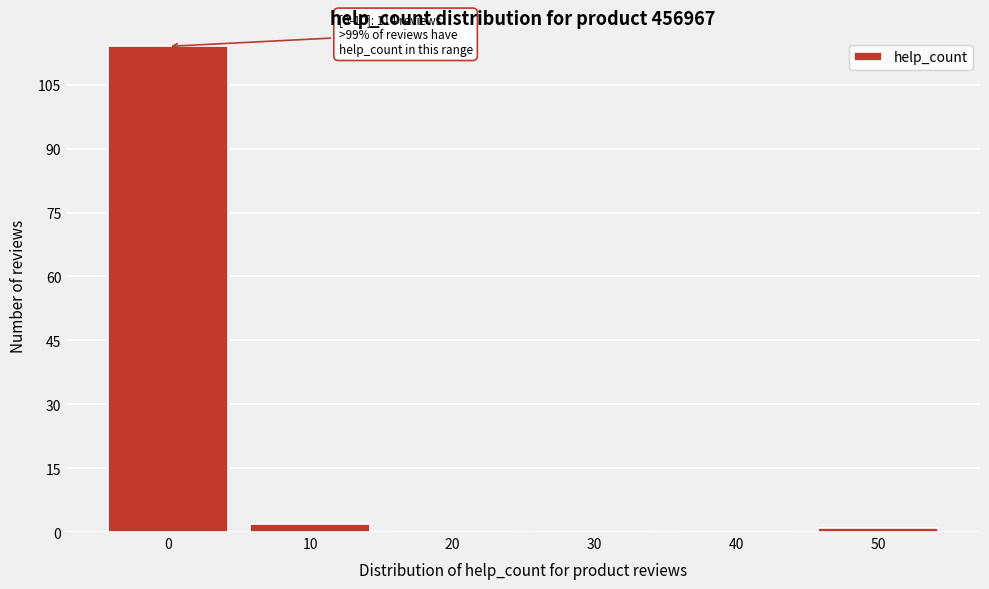

Reading left to right, what are all the values shown in this chart?

0=114	10=2	20=0	30=0	40=0	50=1